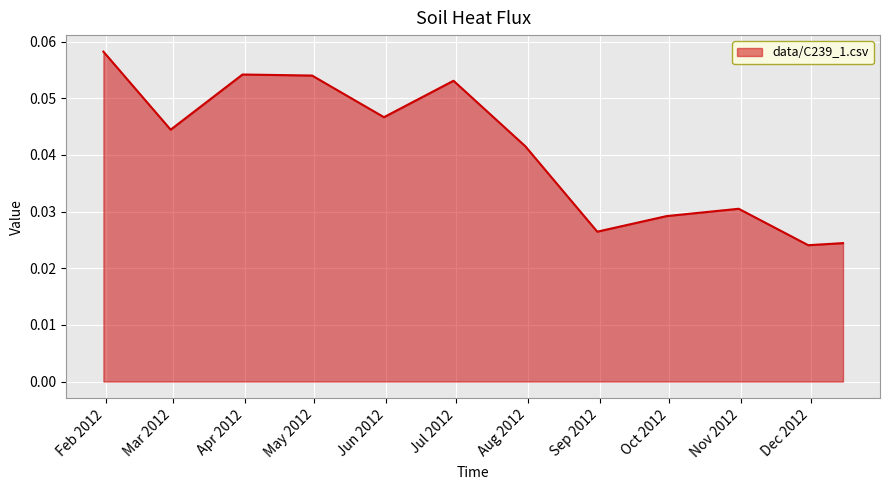

What is the sum of all values?

0.5